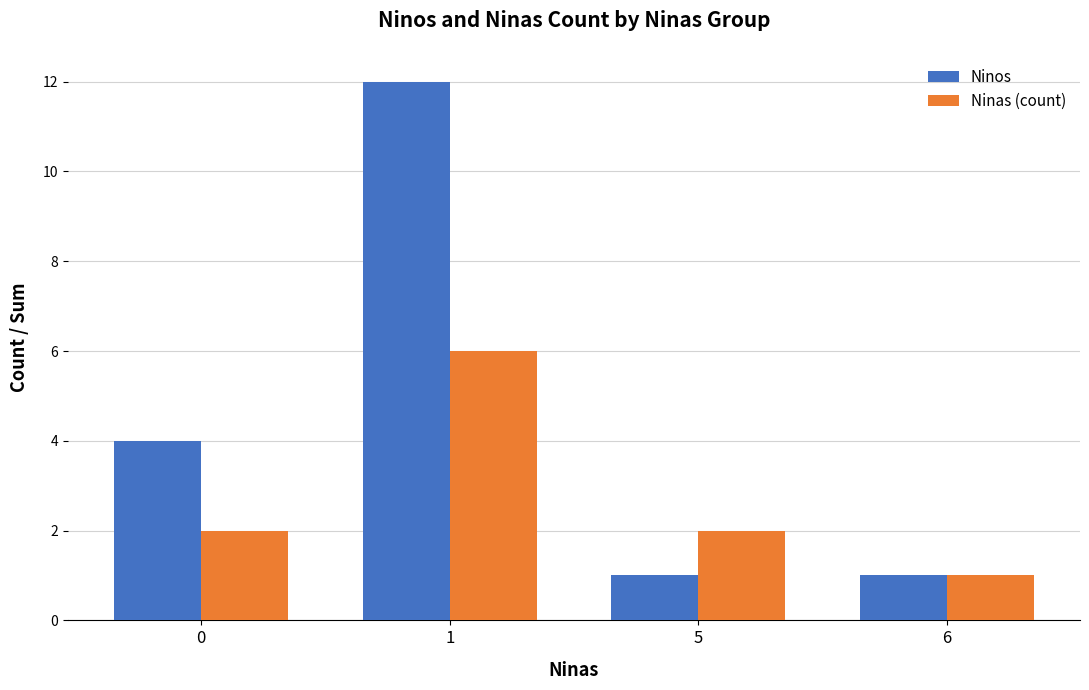

Which category has the highest value in the Ninas (count) series?

1